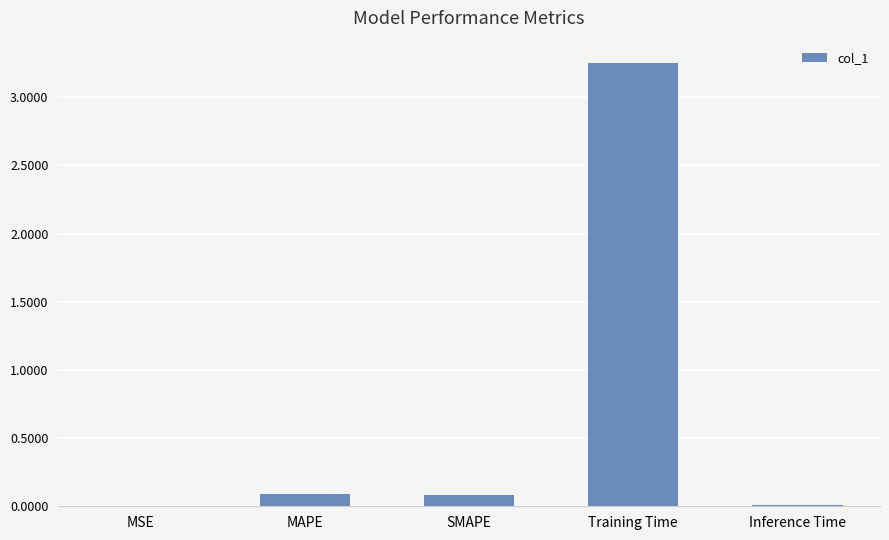

What is the sum of all values?

3.4